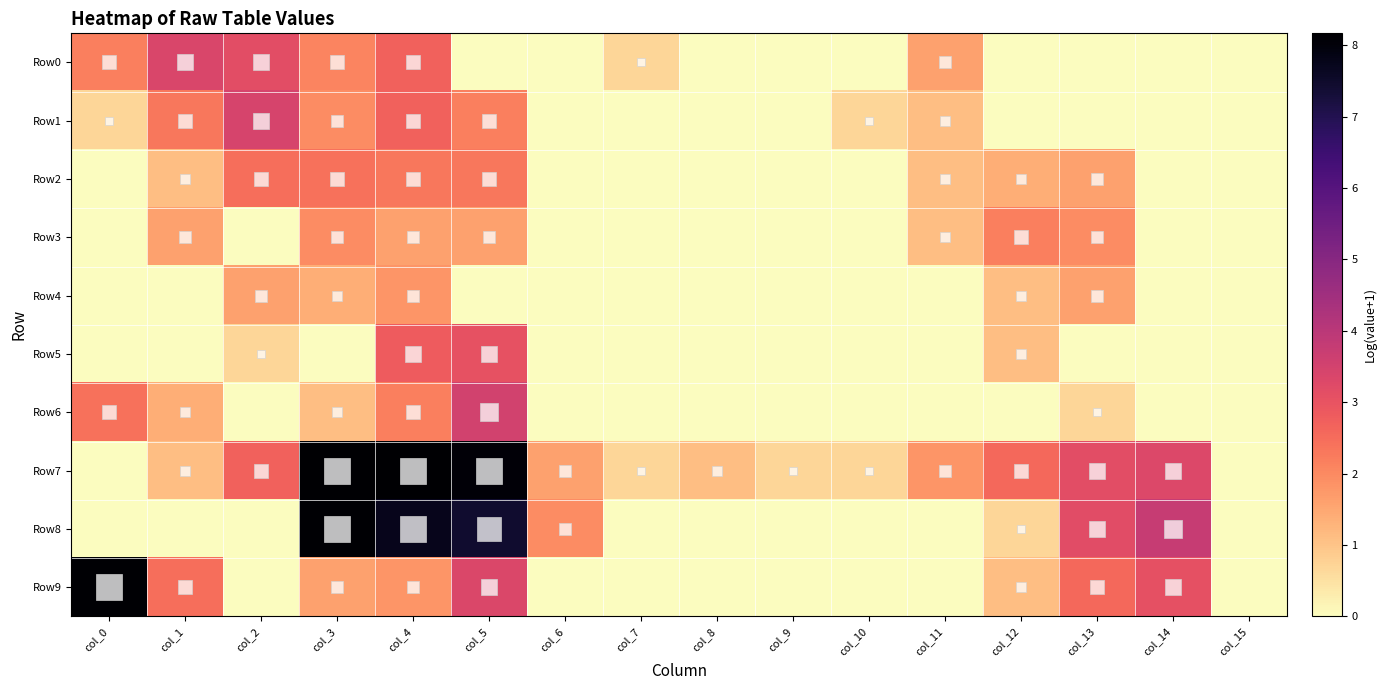

At col_14, list the series in order from smallest to largest.

Row0, Row1, Row2, Row3, Row4, Row5, Row6, Row9, Row7, Row8